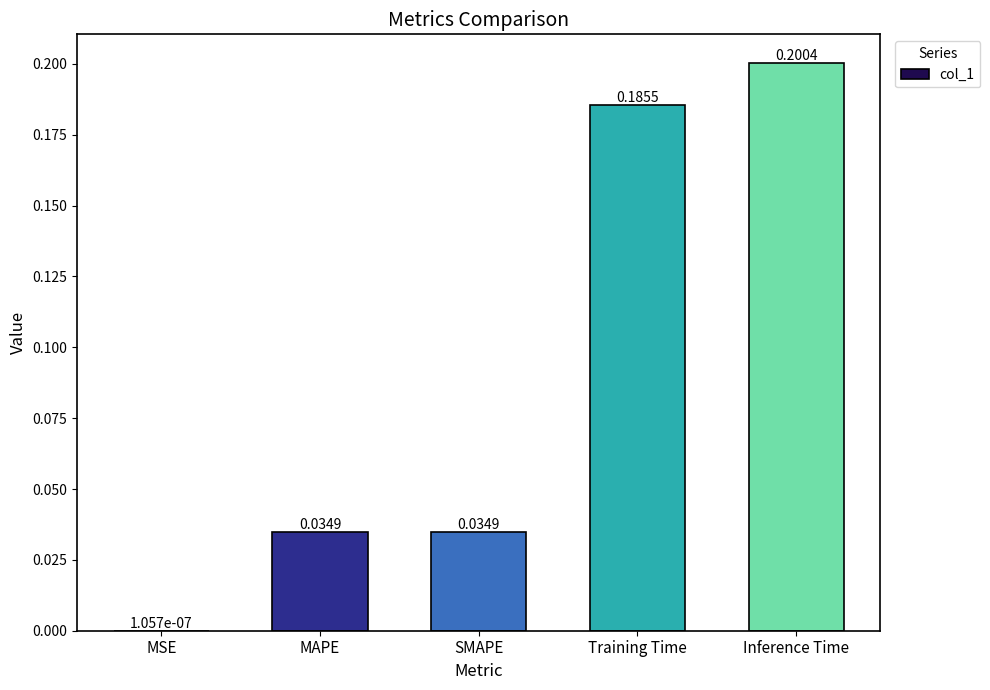

What is the change in value from MAPE to Training Time?

+0.2